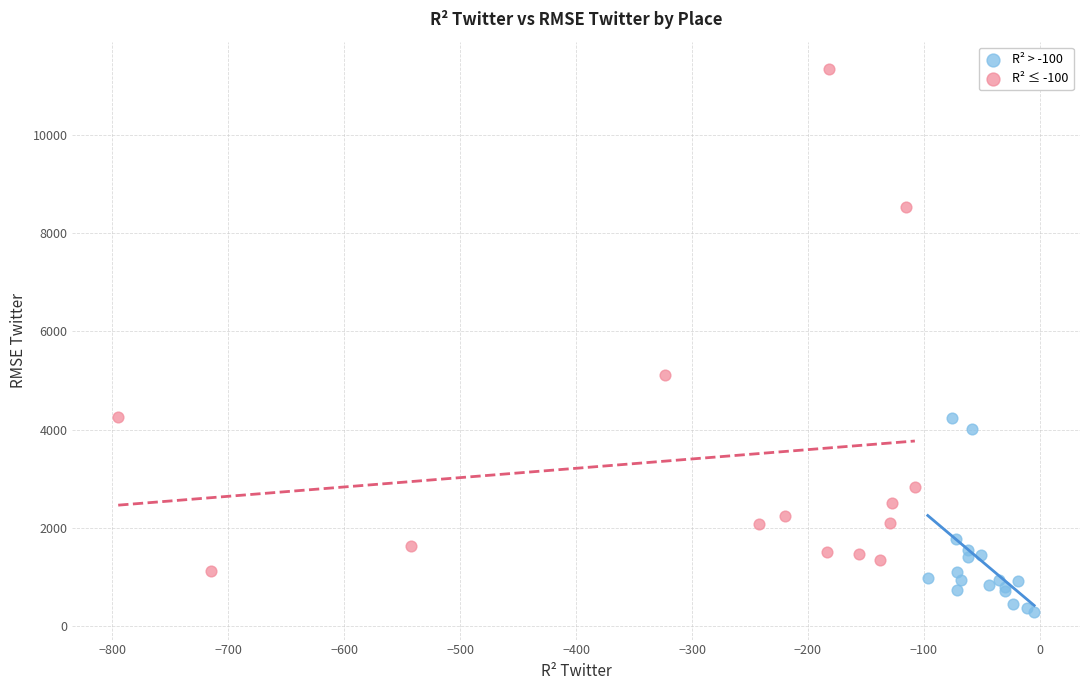

Which series contains the highest Y value?

R² ≤ -100